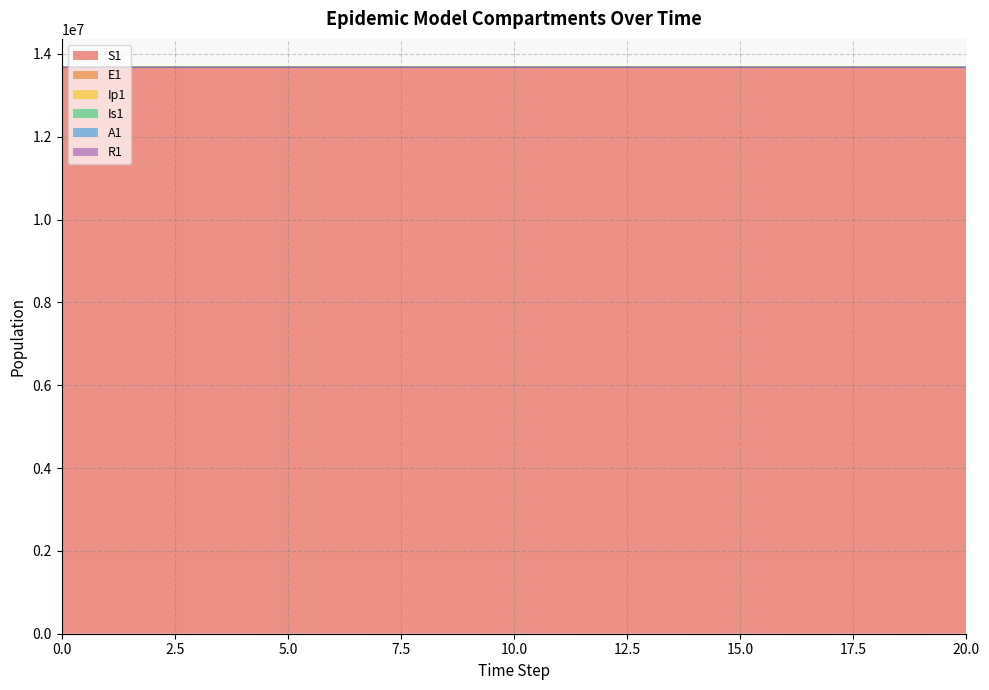

The value of S1 at 15.0 is 6499471.3. True or false?

False